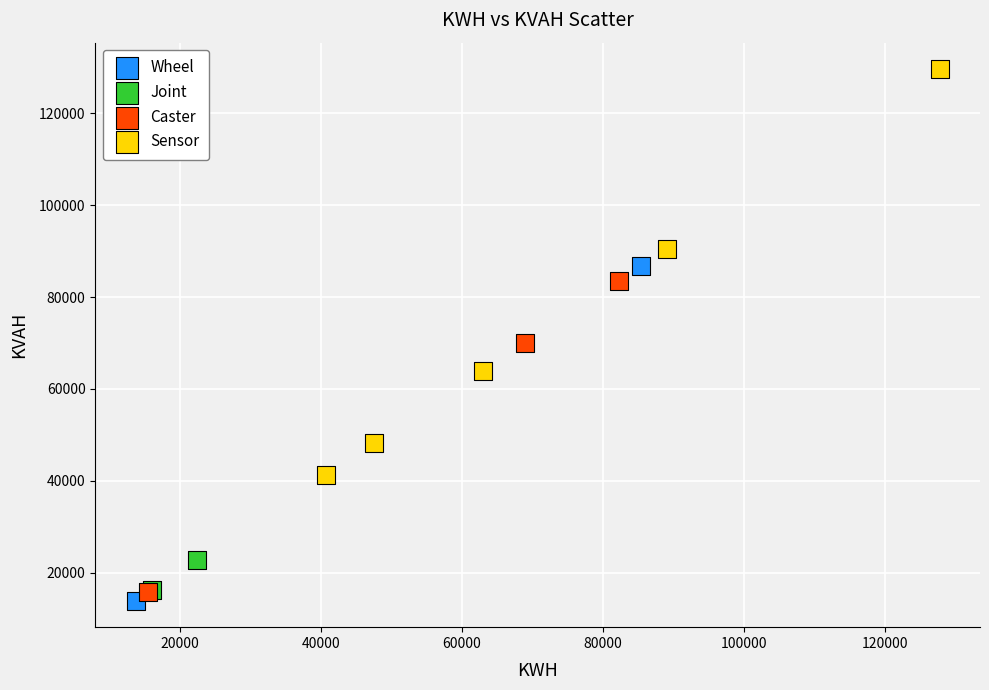

Which series contains the highest Y value?

Sensor